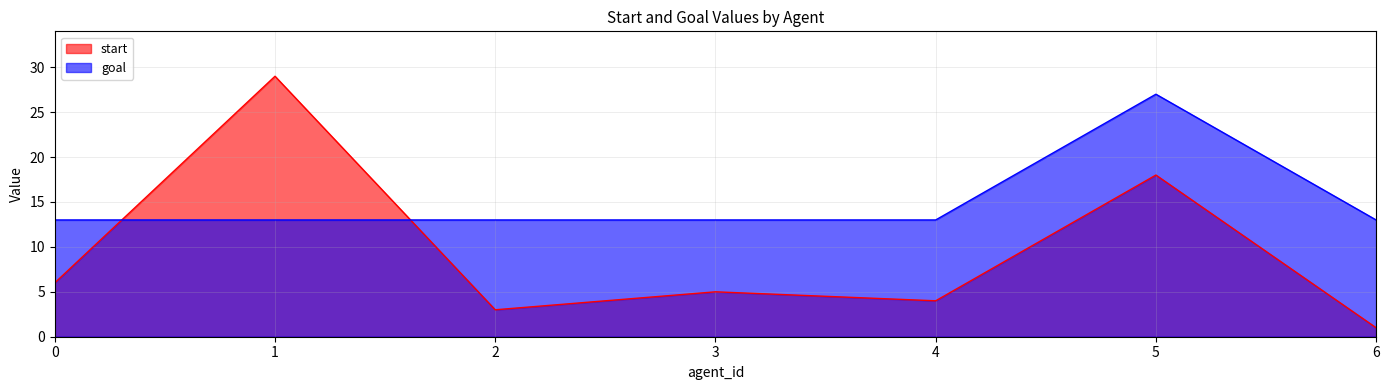

At which category is the sum across all series the highest?

5